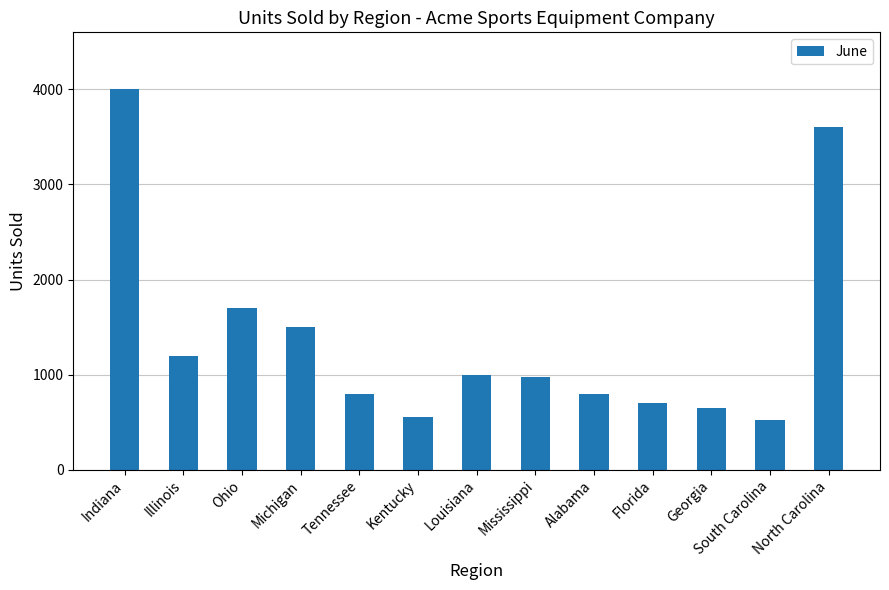

What is the difference between the second highest and second lowest values?

3050